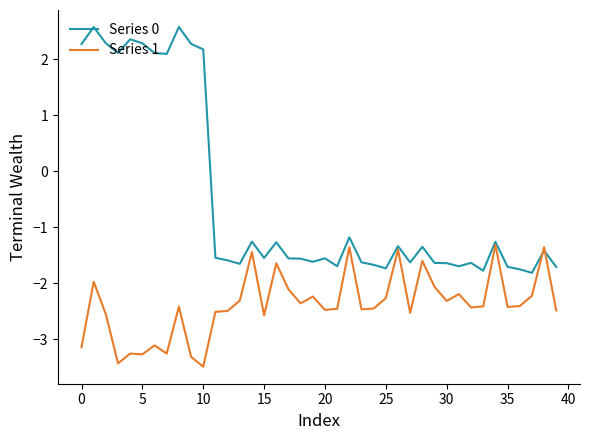

Which series has the largest total across all categories?

Series 0